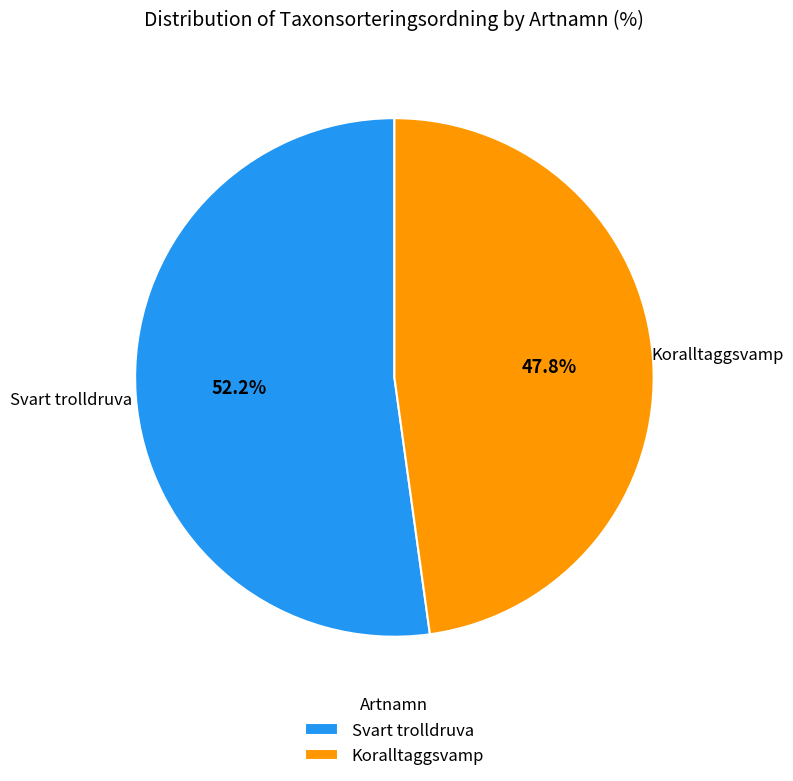

What is the largest slice in the pie chart?

Svart trolldruva